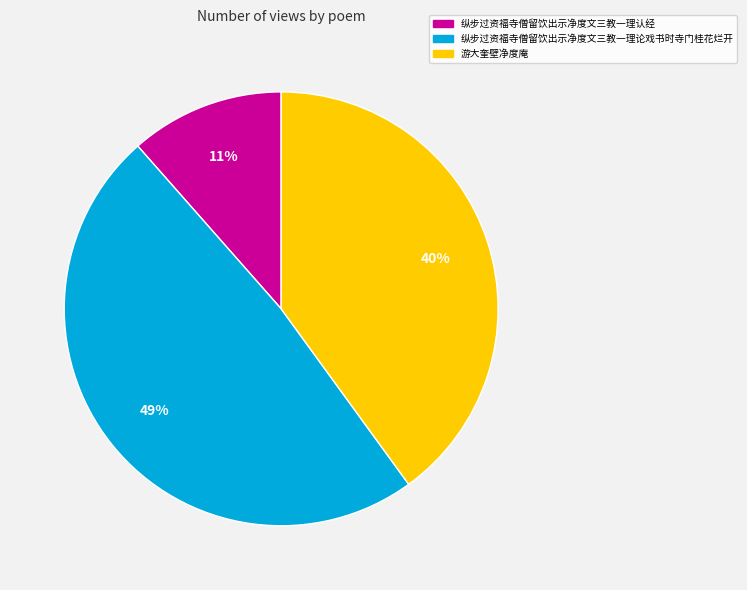

To the nearest percent, what is the average slice percentage?

33%